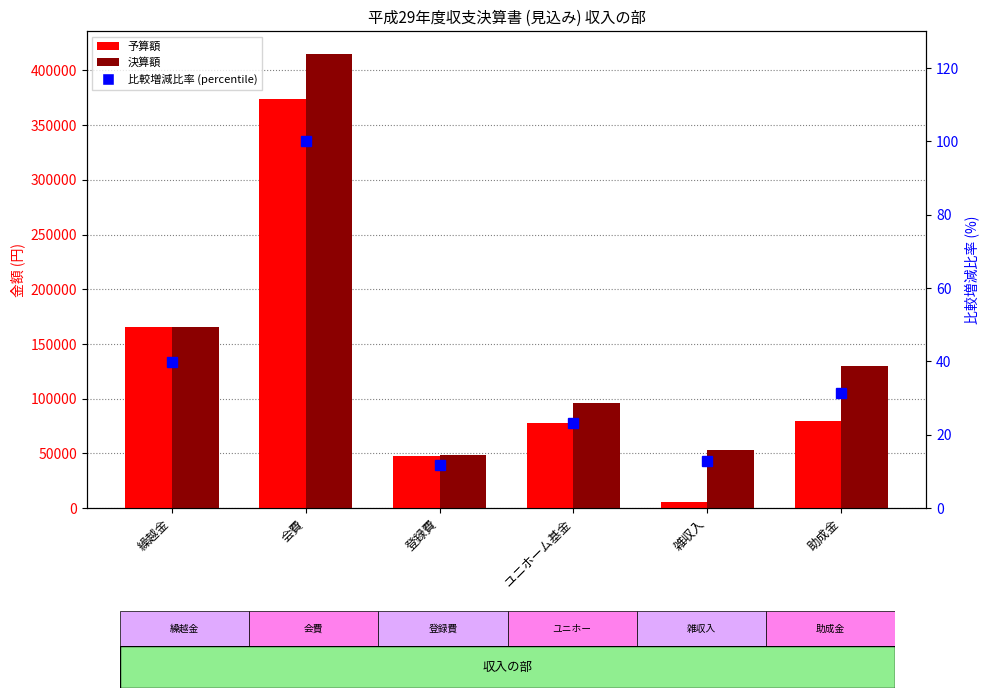

Where is 比較増減比率 (percentile) nearest to the value 55?

繰越金